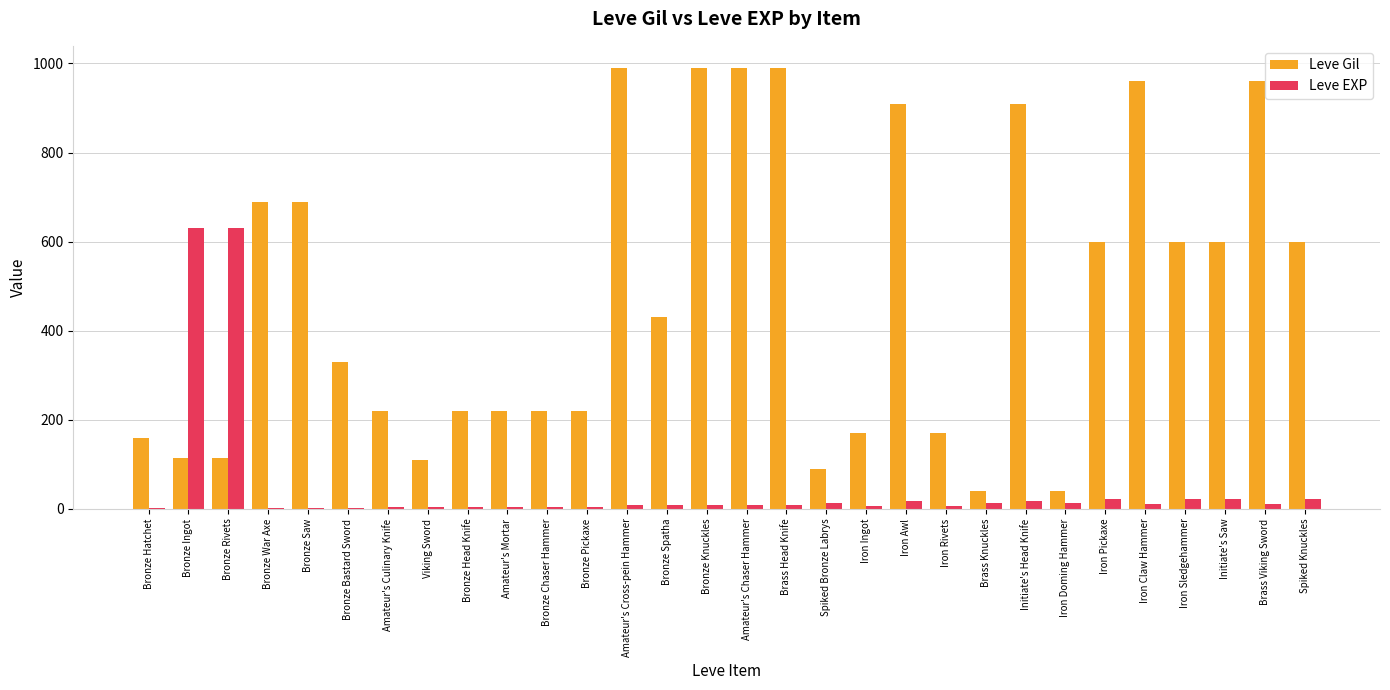

Which series has the widest spread of values?

Leve Gil